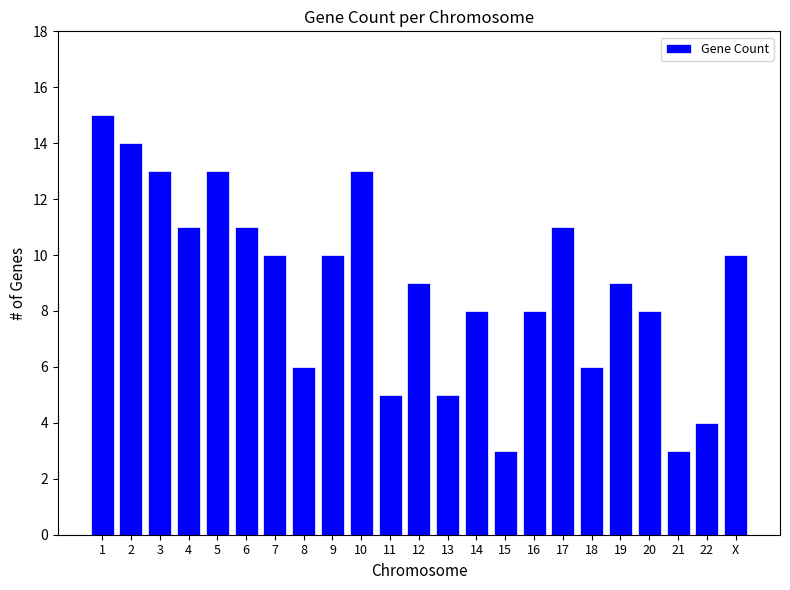

Reading right to left, list all the values displayed in this chart.

X=10	22=4	21=3	20=8	19=9	18=6	17=11	16=8	15=3	14=8	13=5	12=9	11=5	10=13	9=10	8=6	7=10	6=11	5=13	4=11	3=13	2=14	1=15